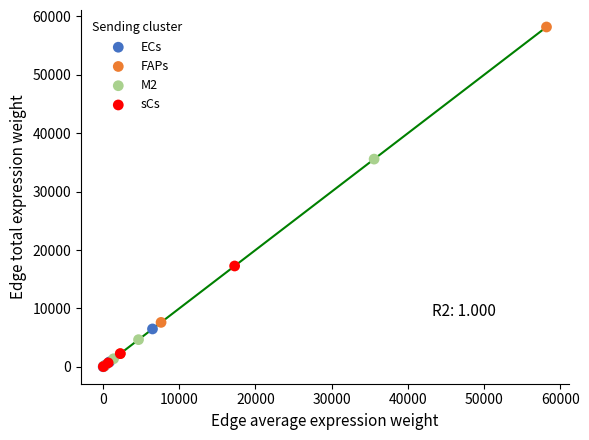

What are all the series names shown in the legend?

ECs, FAPs, M2, sCs